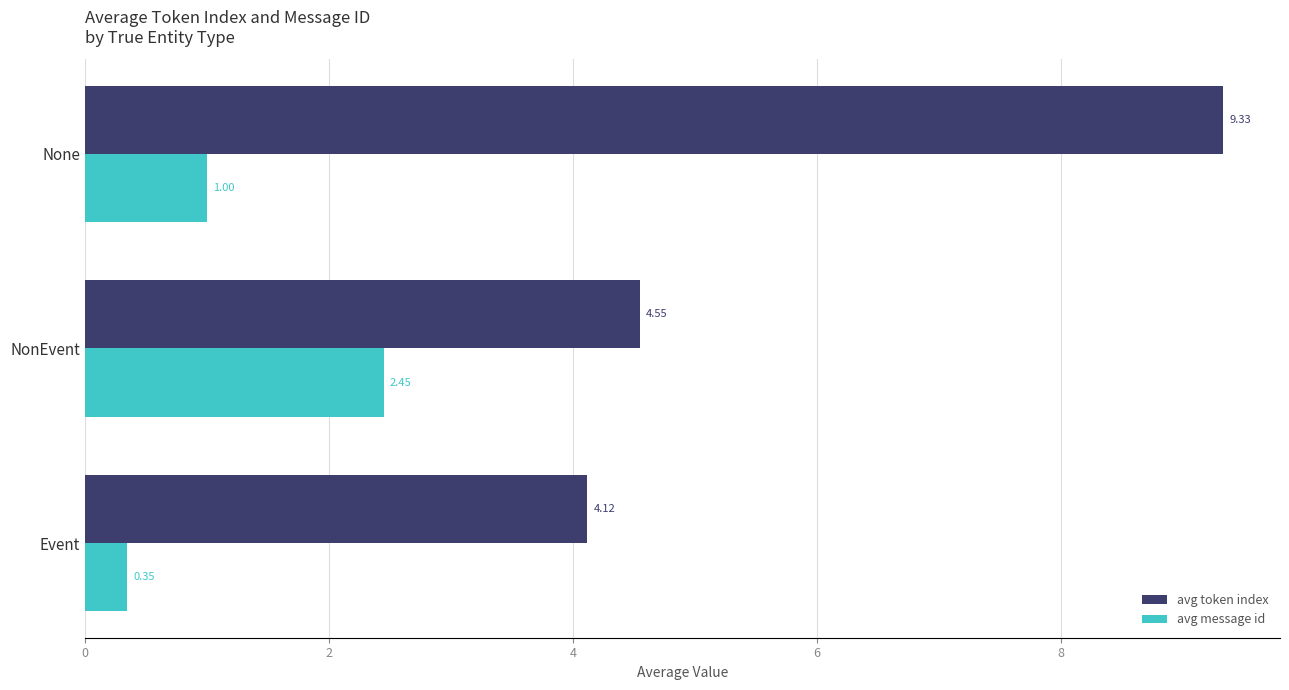

What is the total value across all series at NonEvent?

7.0